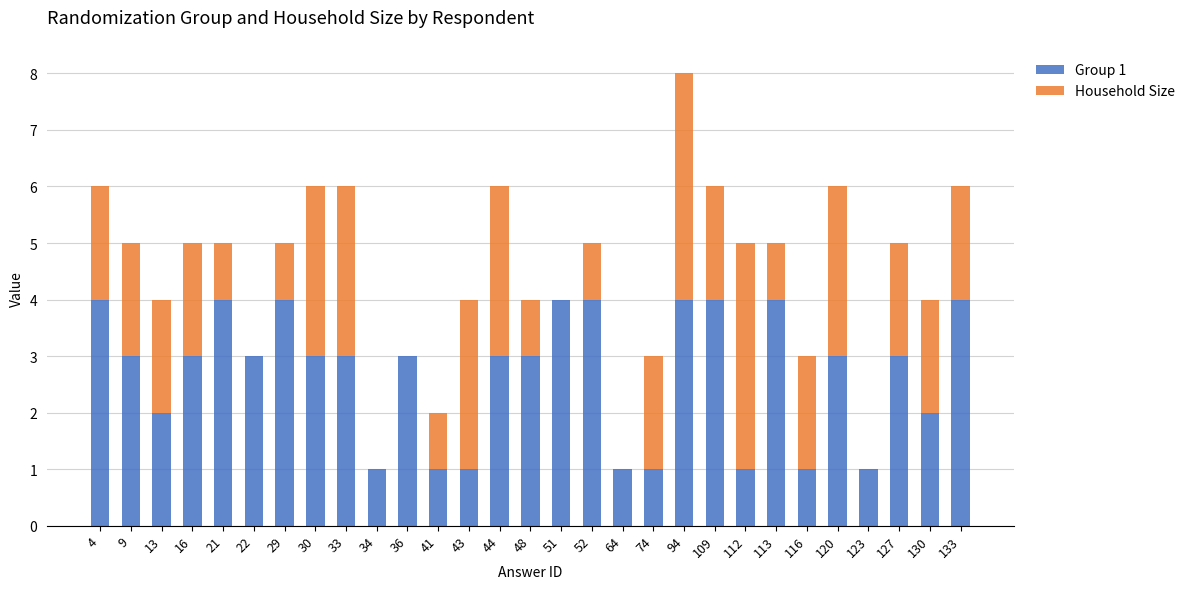

Count the number of categories in the chart.

29